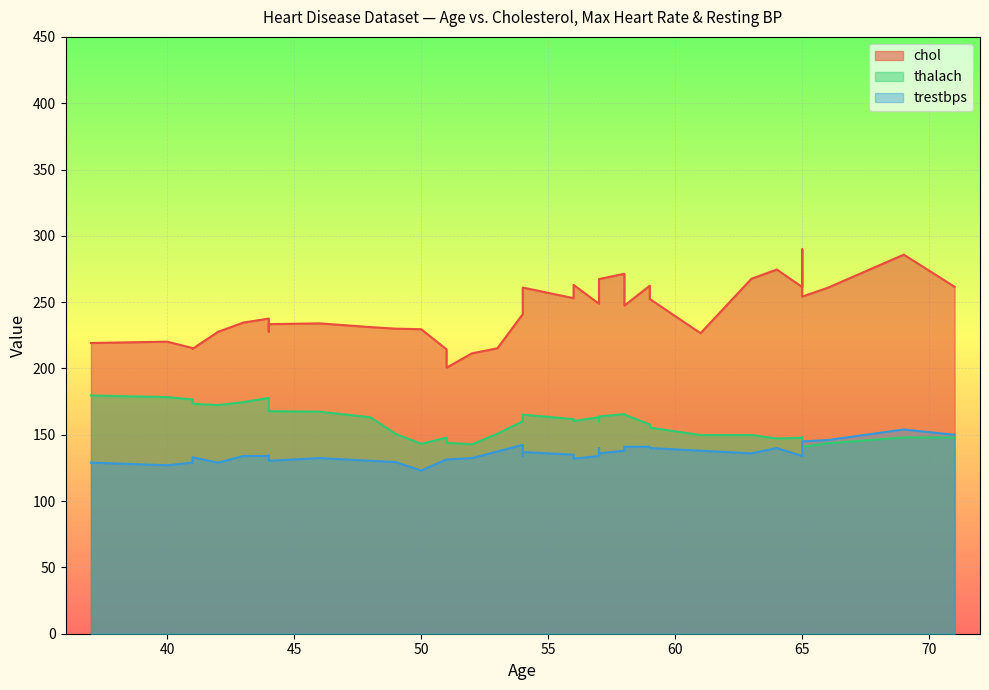

After their last crossing, which series has the higher values: thalach or chol?

chol